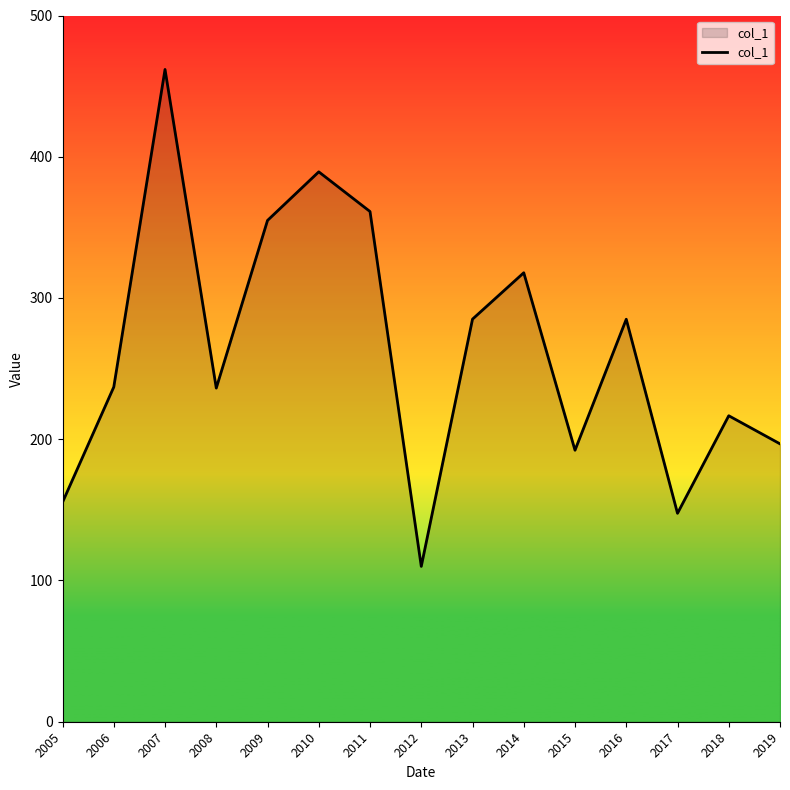

The chart shows a value of 285.0 at 2013. True or false?

True